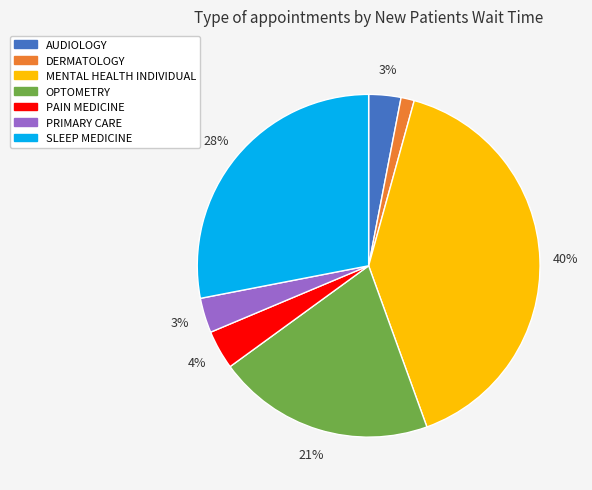

What is the largest slice in the pie chart?

MENTAL HEALTH INDIVIDUAL